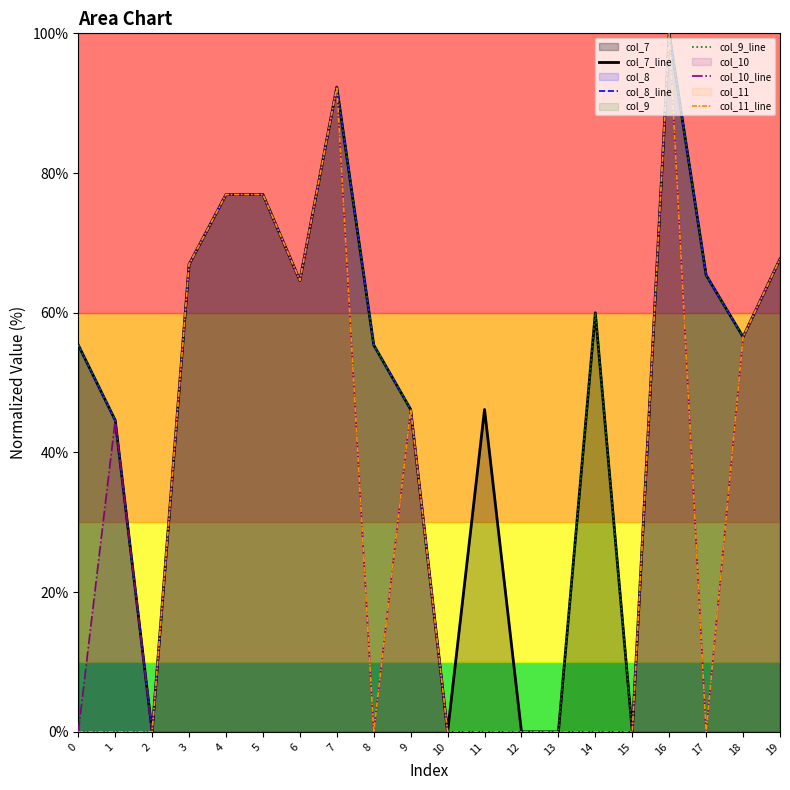

Which has a higher value, 15 or 4?

4